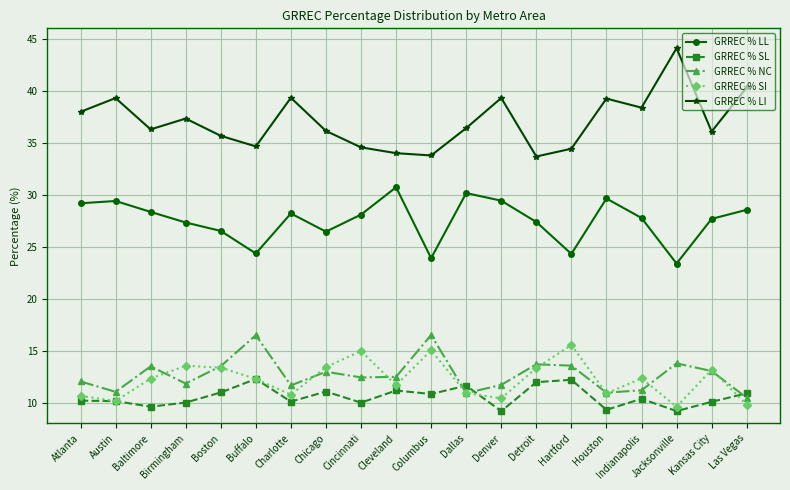

Which series has the largest range (max minus min)?

GRREC % LI